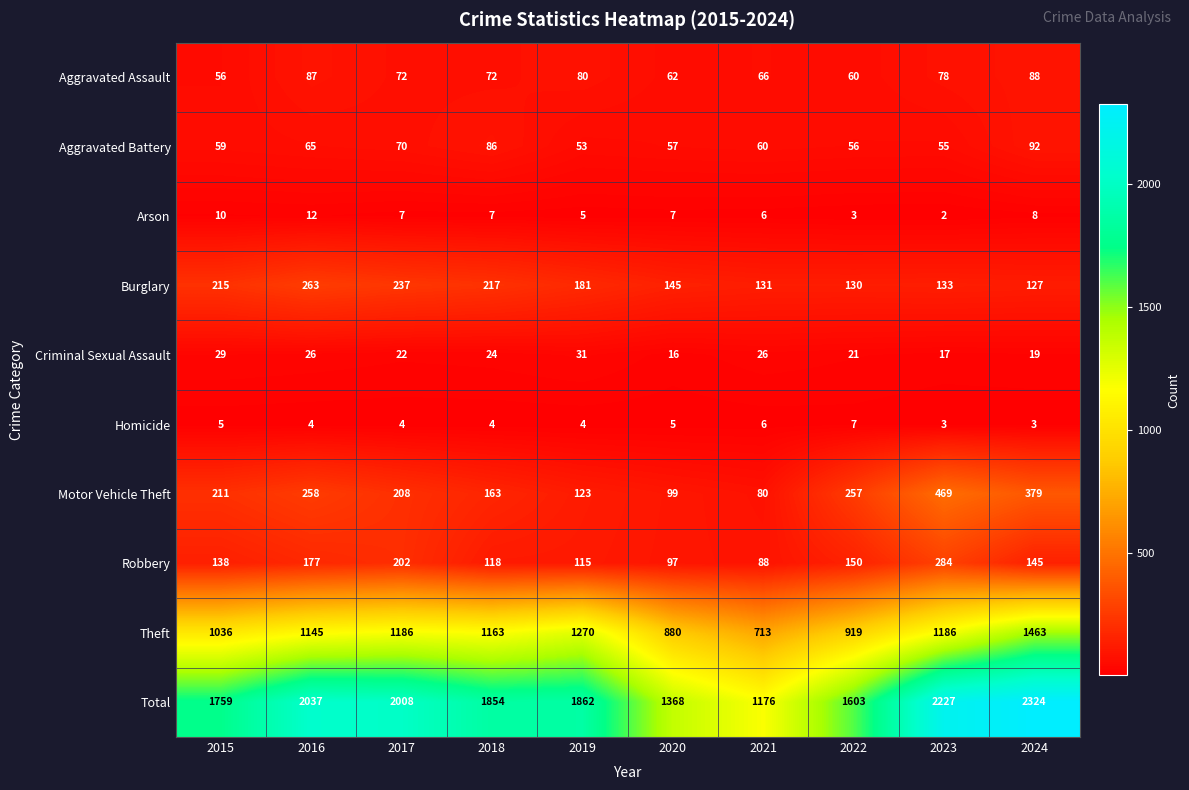

List the series in order of their peak value, highest first.

Total, Theft, Motor Vehicle Theft, Robbery, Burglary, Aggravated Battery, Aggravated Assault, Criminal Sexual Assault, Arson, Homicide